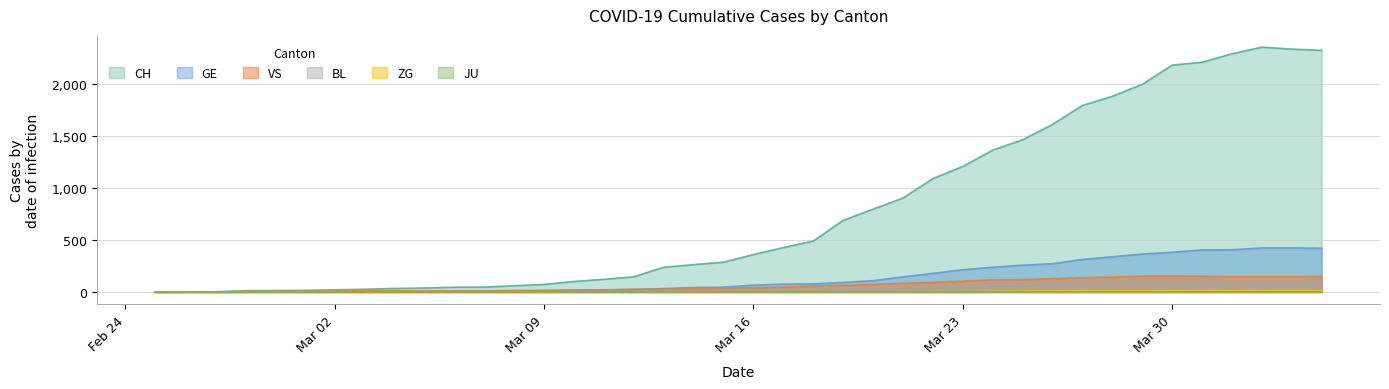

Which series has the widest spread of values?

CH